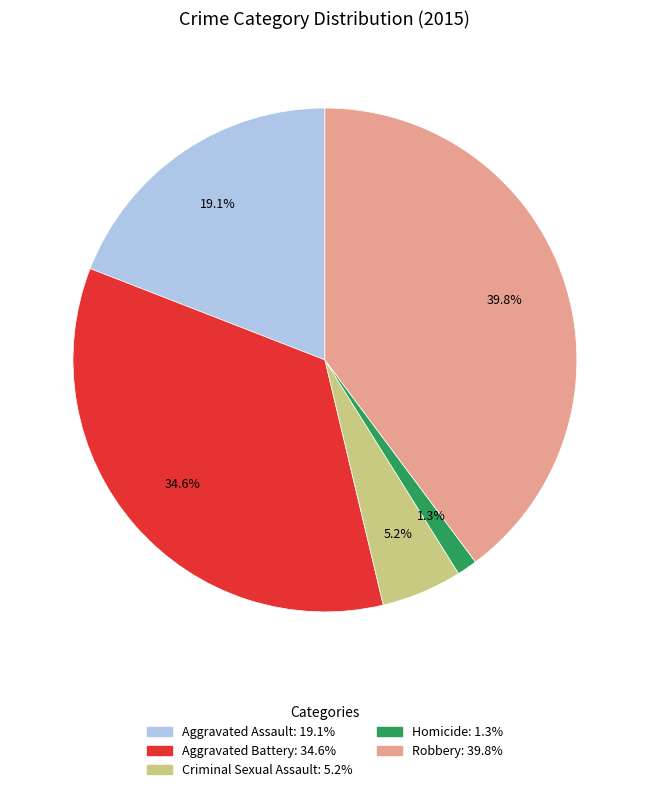

Is it true that Robbery is 40% of the pie?

True